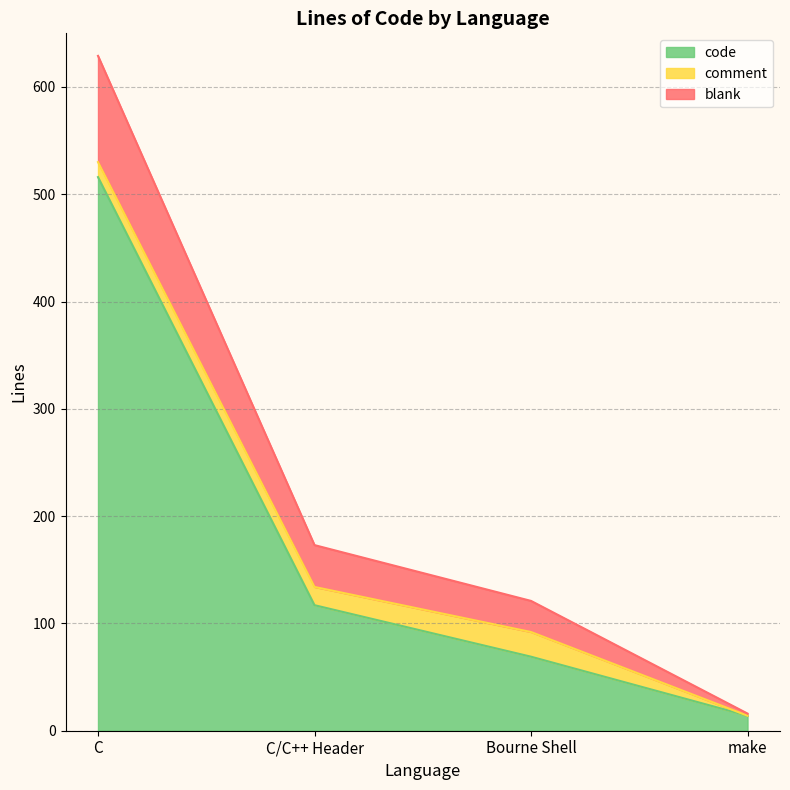

True or false: blank and code cross at least once.

False